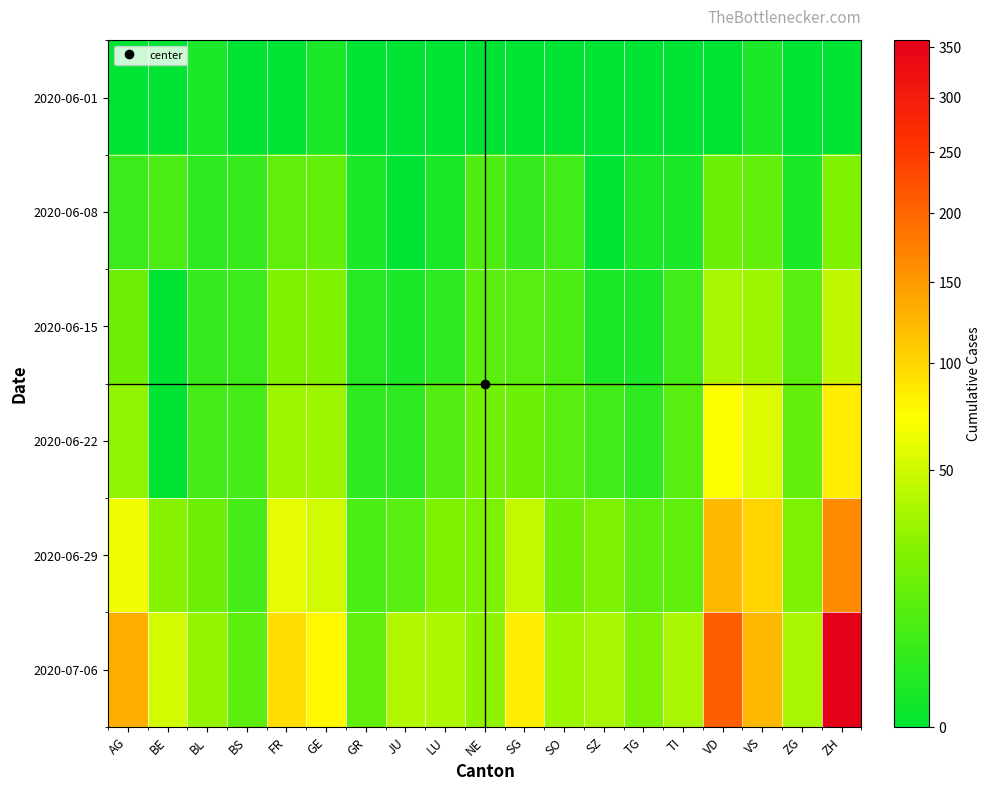

Reading right to left, extract all data points from this chart.

2020-06-01: ZH=0	ZG=0	VS=1	VD=0	TI=0	TG=0	SZ=0	SO=0	SG=0	NE=0	LU=0	JU=0	GR=0	GE=1	FR=0	BS=0	BL=1	BE=0	AG=0
2020-06-08: ZH=23	ZG=1	VS=14	VD=16	TI=1	TG=1	SZ=0	SO=6	SG=4	NE=9	LU=1	JU=0	GR=1	GE=14	FR=13	BS=4	BL=3	BE=8	AG=5
2020-06-15: ZH=45	ZG=11	VS=32	VD=35	TI=6	TG=1	SZ=1	SO=8	SG=11	NE=12	LU=3	JU=1	GR=2	GE=22	FR=22	BS=5	BL=4	BE=0	AG=17
2020-06-22: ZH=83	ZG=14	VS=56	VD=71	TI=11	TG=3	SZ=6	SO=11	SG=16	NE=18	LU=10	JU=3	GR=3	GE=32	FR=32	BS=7	BL=7	BE=0	AG=28
2020-06-29: ZH=162	ZG=21	VS=101	VD=121	TI=13	TG=12	SZ=21	SO=16	SG=46	NE=21	LU=23	JU=11	GR=8	GE=52	FR=61	BS=7	BL=17	BE=25	AG=65
2020-07-06: ZH=357	ZG=36	VS=123	VD=208	TI=36	TG=21	SZ=35	SO=32	SG=83	NE=27	LU=37	JU=39	GR=13	GE=76	FR=94	BS=12	BL=29	BE=52	AG=132